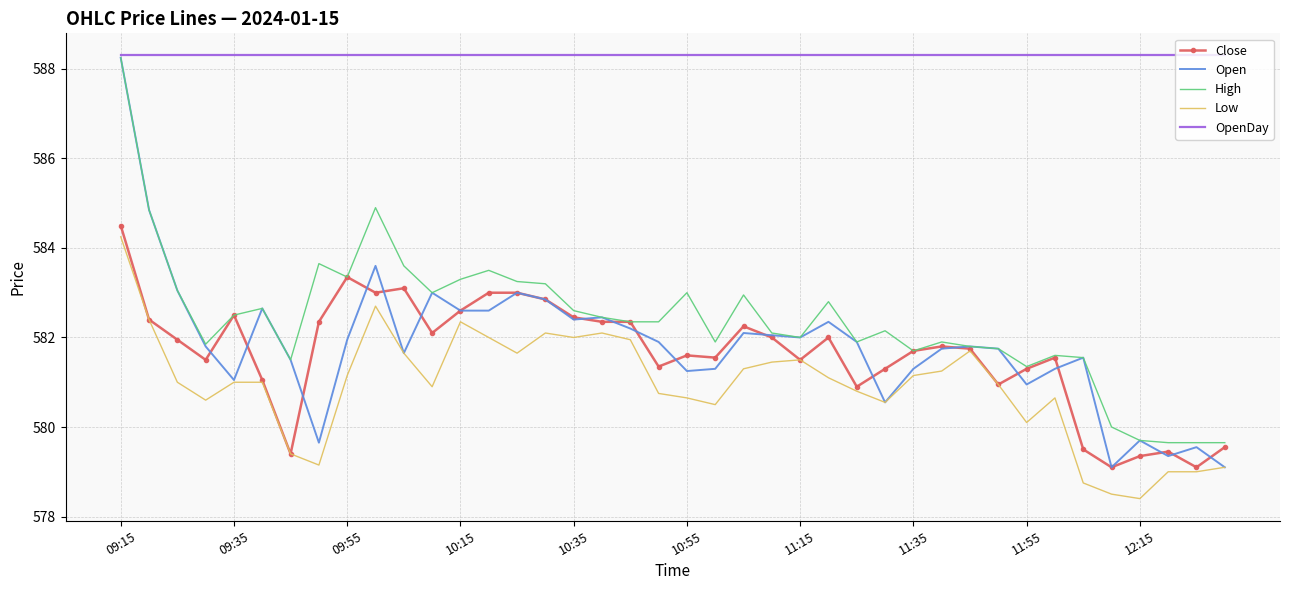

Which series has the largest total across all categories?

OpenDay